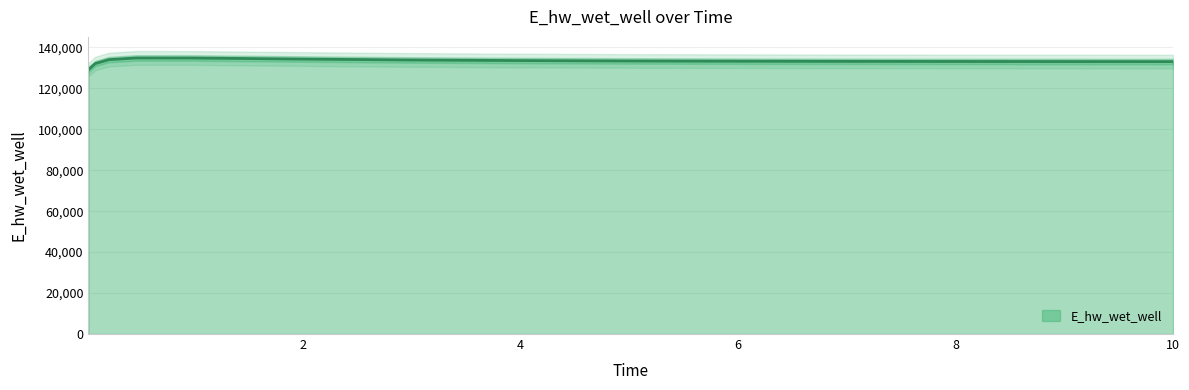

True or false: the data shows 129151.7 at 0.03125.

True